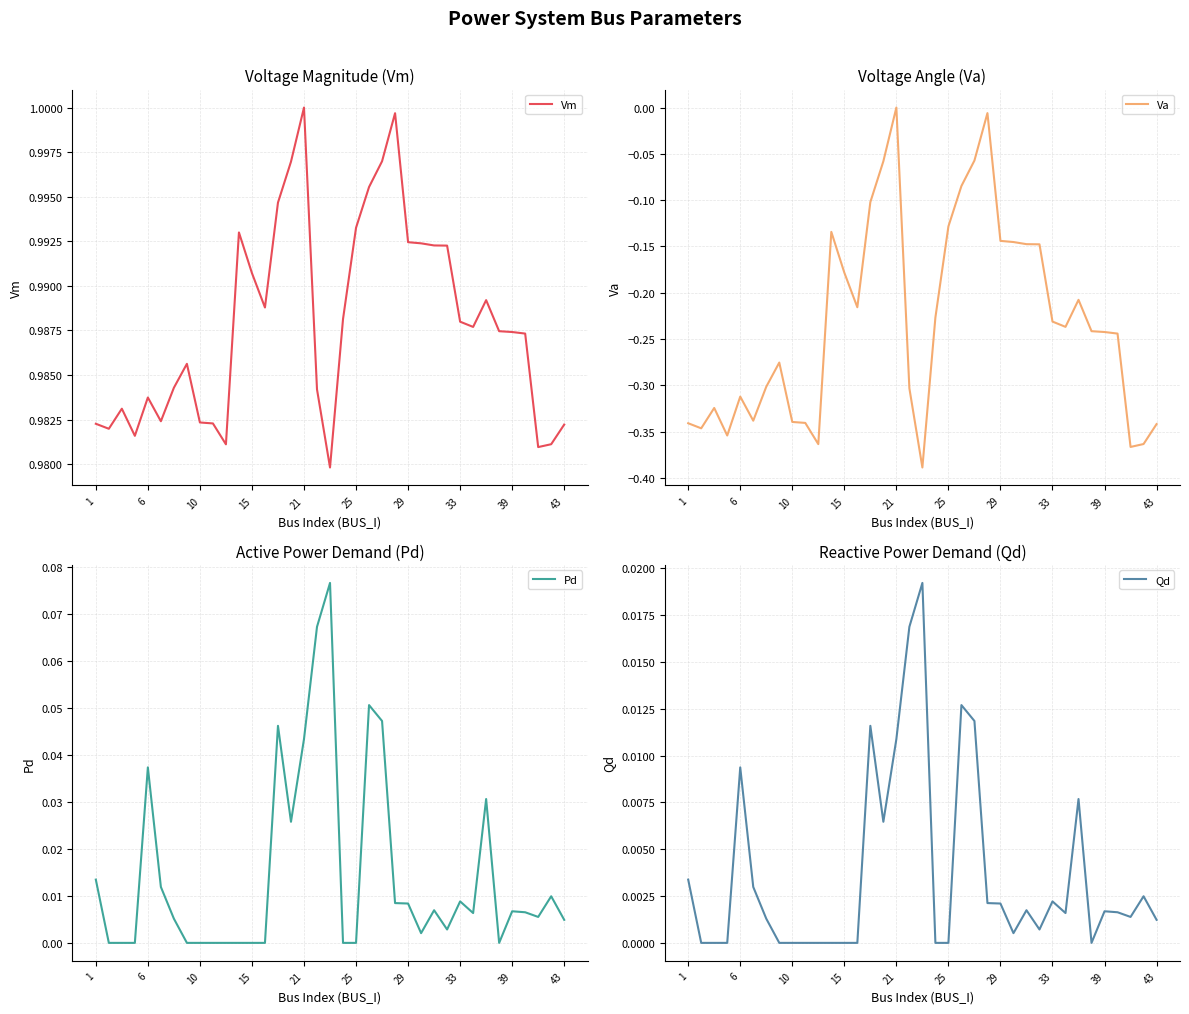

What is the lowest value of the Vm series?

1.0